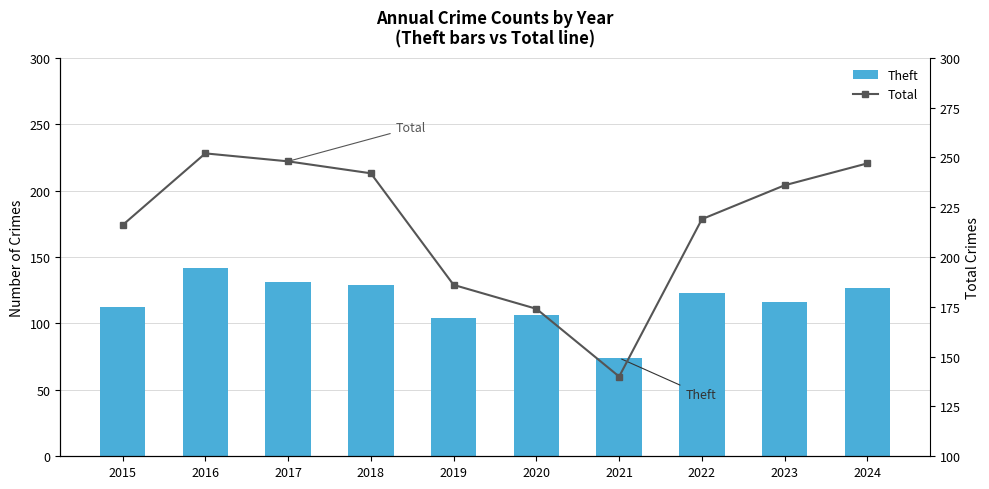

Rank the series at 2016 from highest to lowest value.

Total, Theft